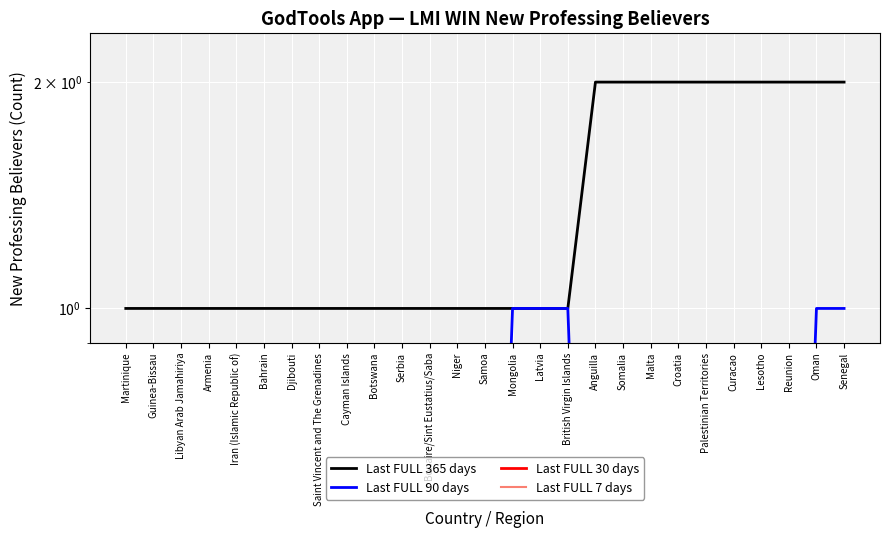

What is the value of the Last FULL 7 days point at the 27th from the left?

0.1